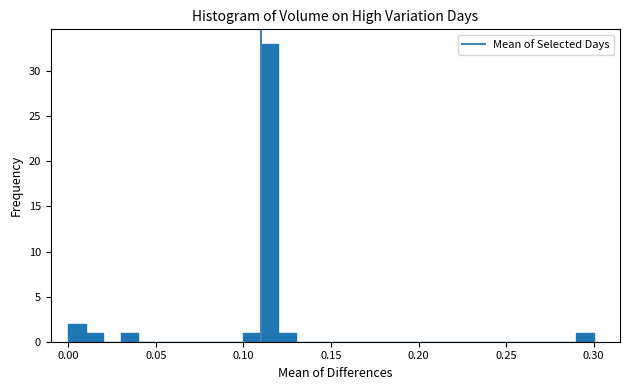

Around what value on the x-axis is the tallest bar? Give the approximate position of its centre, as read against the axis.

0.115